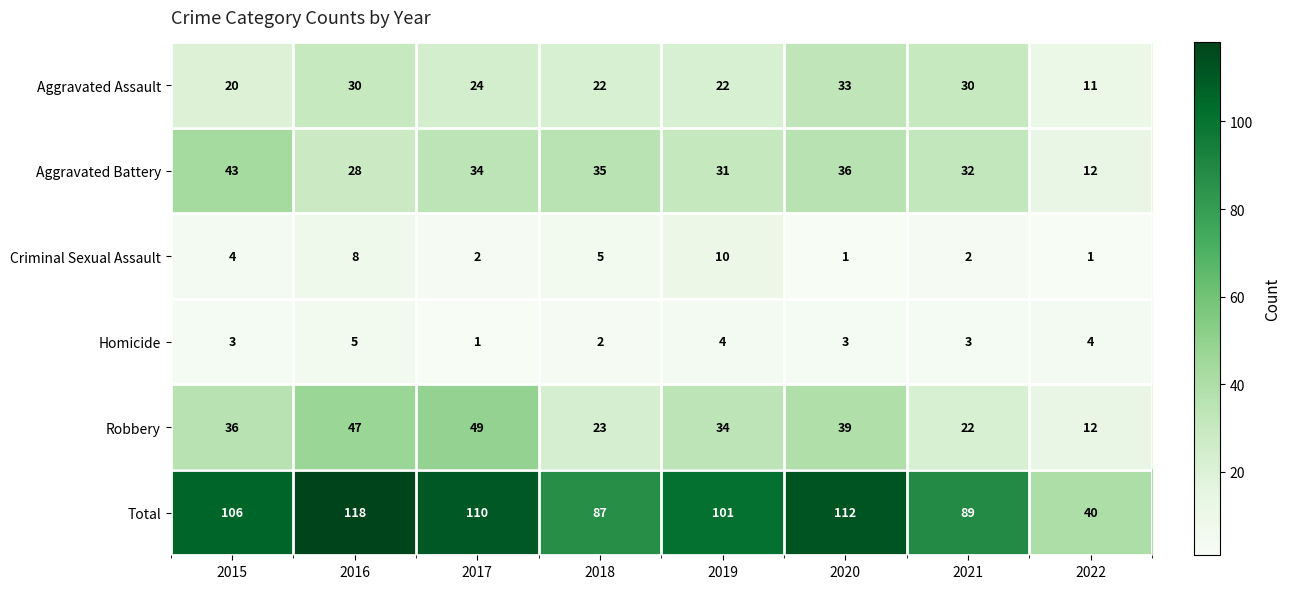

Is it true that Robbery equals 67 at 2017?

False